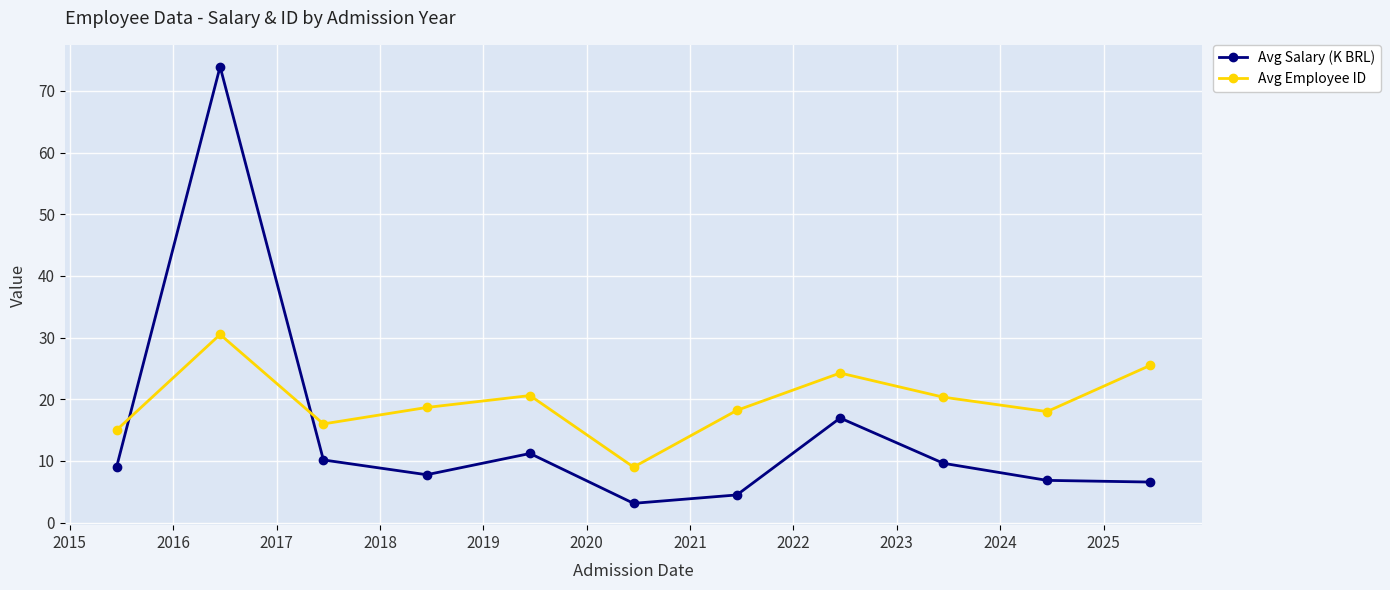

What is the lowest value of the Avg Salary (K BRL) series?

3.1